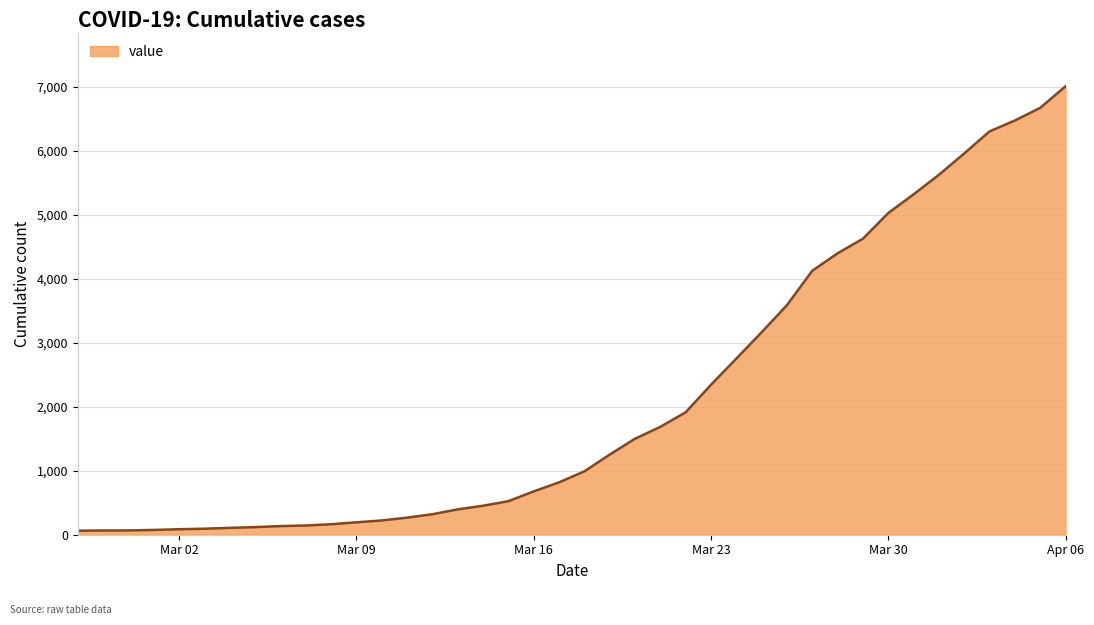

What is the difference between the maximum and minimum values?

6946